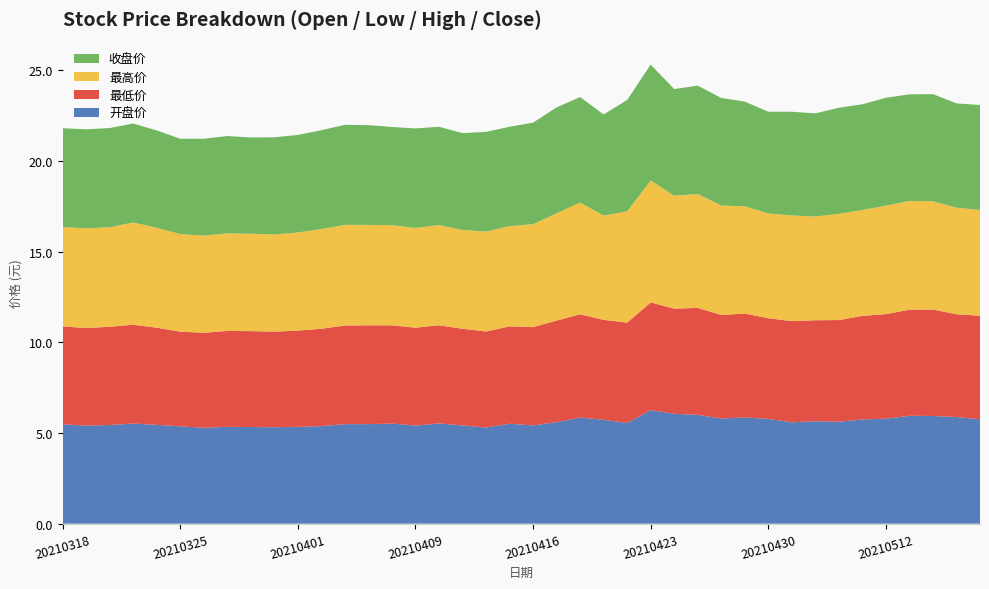

Reading left to right, transcribe all the data shown in this chart.

开盘价: 5.5	5.4	5.4	5.5	5.5	5.4	5.3	5.3	5.3	5.3	5.3	5.4	5.5	5.5	5.5	5.4	5.5	5.4	5.3	5.5	5.4	5.6	5.8	5.7	5.5	6.3	6.1	6.0	5.8	5.9	5.8	5.6	5.7	5.6	5.8	5.8	6.0	5.9	5.9	5.8
最低价: 5.4	5.4	5.4	5.5	5.4	5.2	5.2	5.3	5.3	5.3	5.3	5.4	5.4	5.5	5.4	5.4	5.4	5.3	5.3	5.4	5.4	5.6	5.7	5.5	5.5	5.9	5.8	5.9	5.7	5.7	5.5	5.6	5.6	5.6	5.7	5.8	5.8	5.9	5.7	5.7
最高价: 5.5	5.5	5.5	5.6	5.5	5.4	5.4	5.4	5.4	5.4	5.4	5.5	5.5	5.5	5.5	5.5	5.5	5.5	5.5	5.5	5.7	5.9	6.2	5.8	6.1	6.7	6.2	6.3	6.0	5.9	5.8	5.8	5.7	5.9	5.8	6.0	6.0	6.0	5.9	5.8
收盘价: 5.5	5.5	5.5	5.5	5.4	5.3	5.3	5.4	5.3	5.4	5.4	5.5	5.5	5.5	5.4	5.5	5.4	5.3	5.5	5.5	5.6	5.8	5.8	5.6	6.1	6.4	5.9	6.0	5.9	5.8	5.6	5.7	5.7	5.8	5.8	6.0	5.9	5.9	5.8	5.8